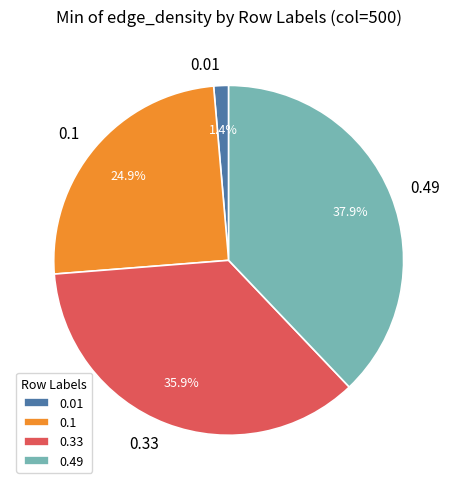

Which category has the biggest portion of the pie?

0.49